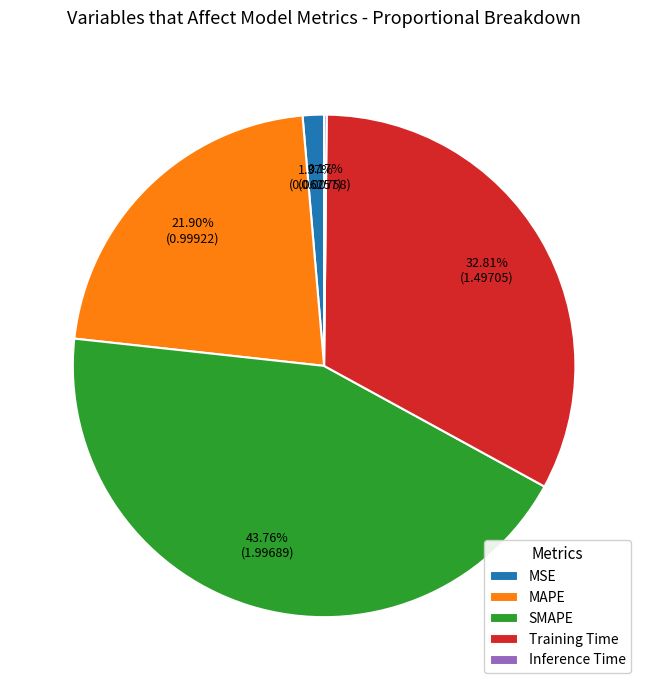

What percentage is the MAPE slice, to the nearest percent?

22%